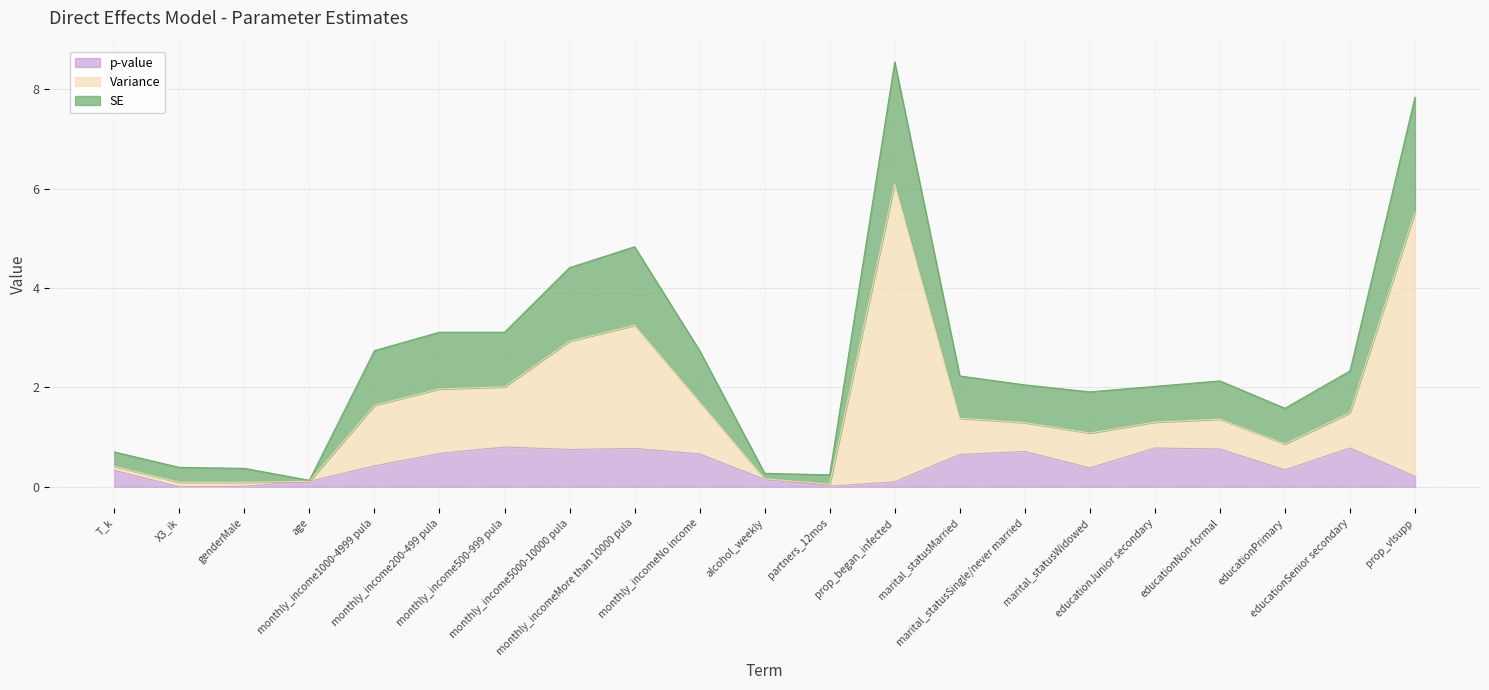

What is the difference between the maximum and second lowest values in the Variance series?

6.0